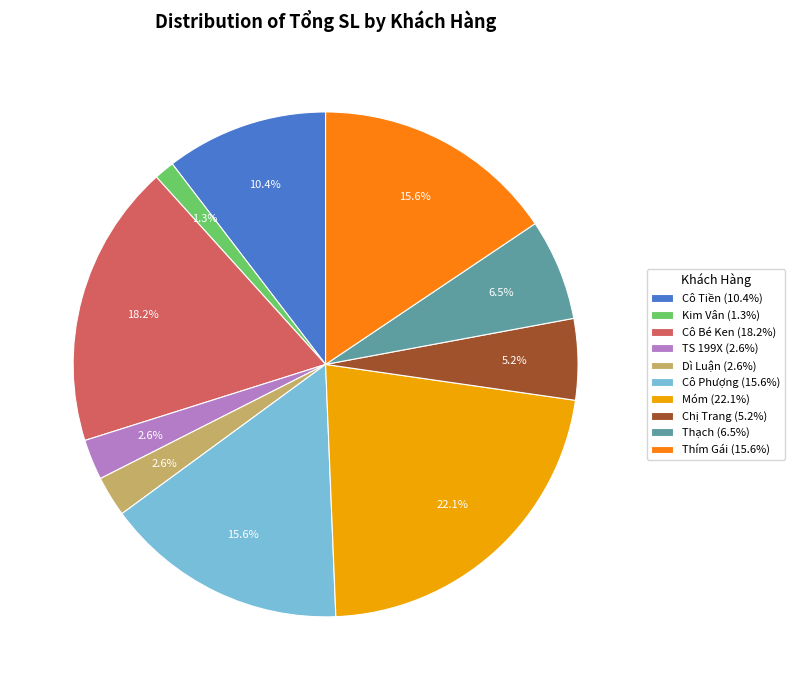

How many segments does this pie chart have?

10